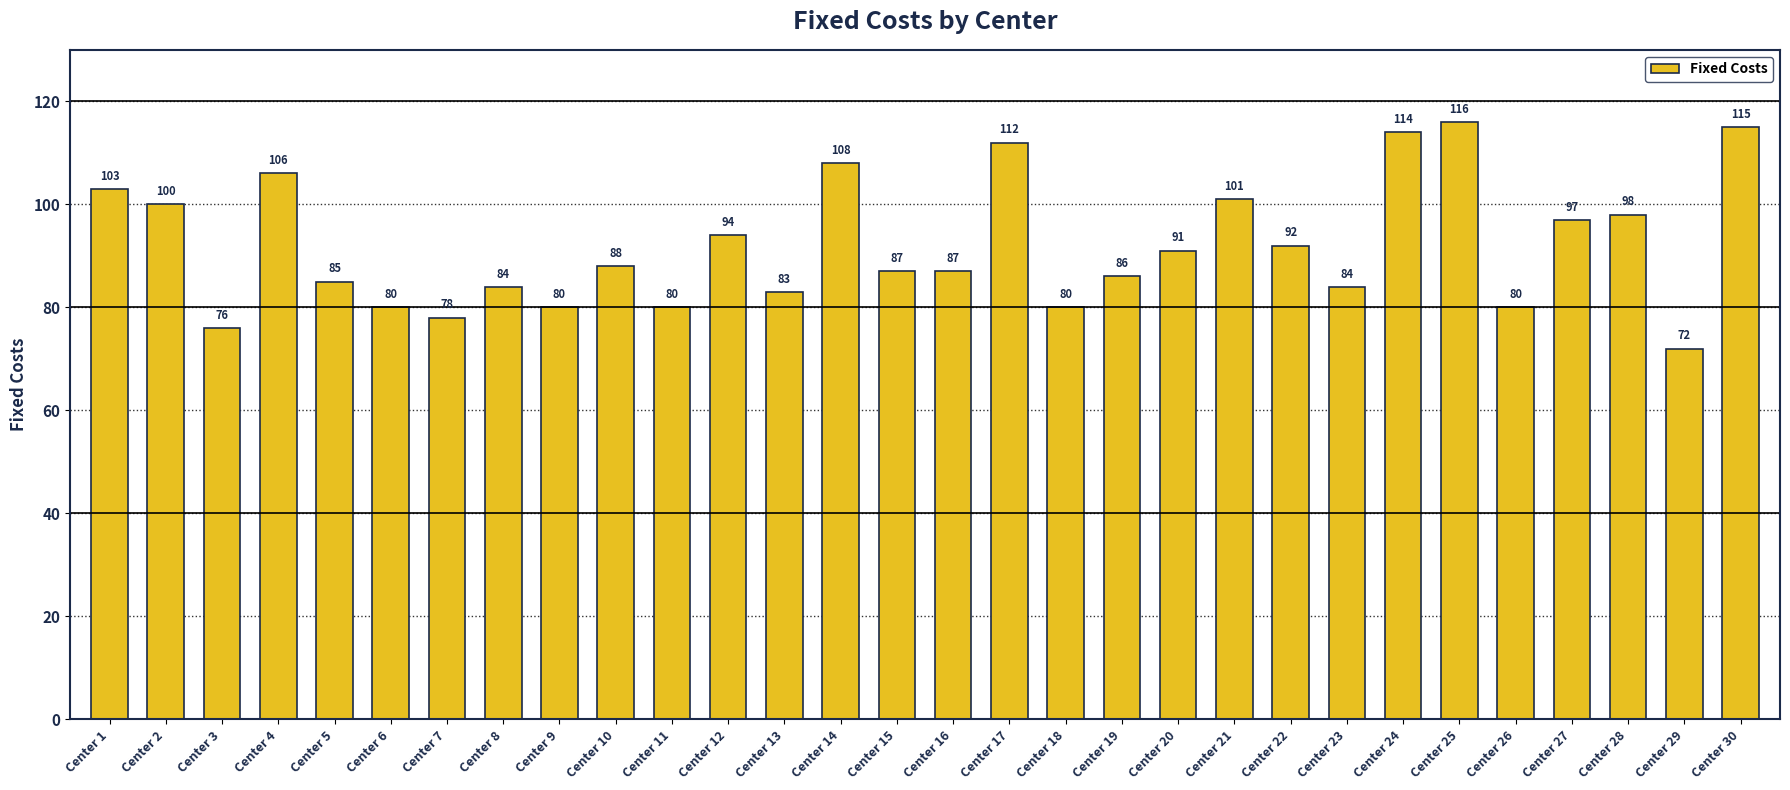

Are the bars horizontal?

No